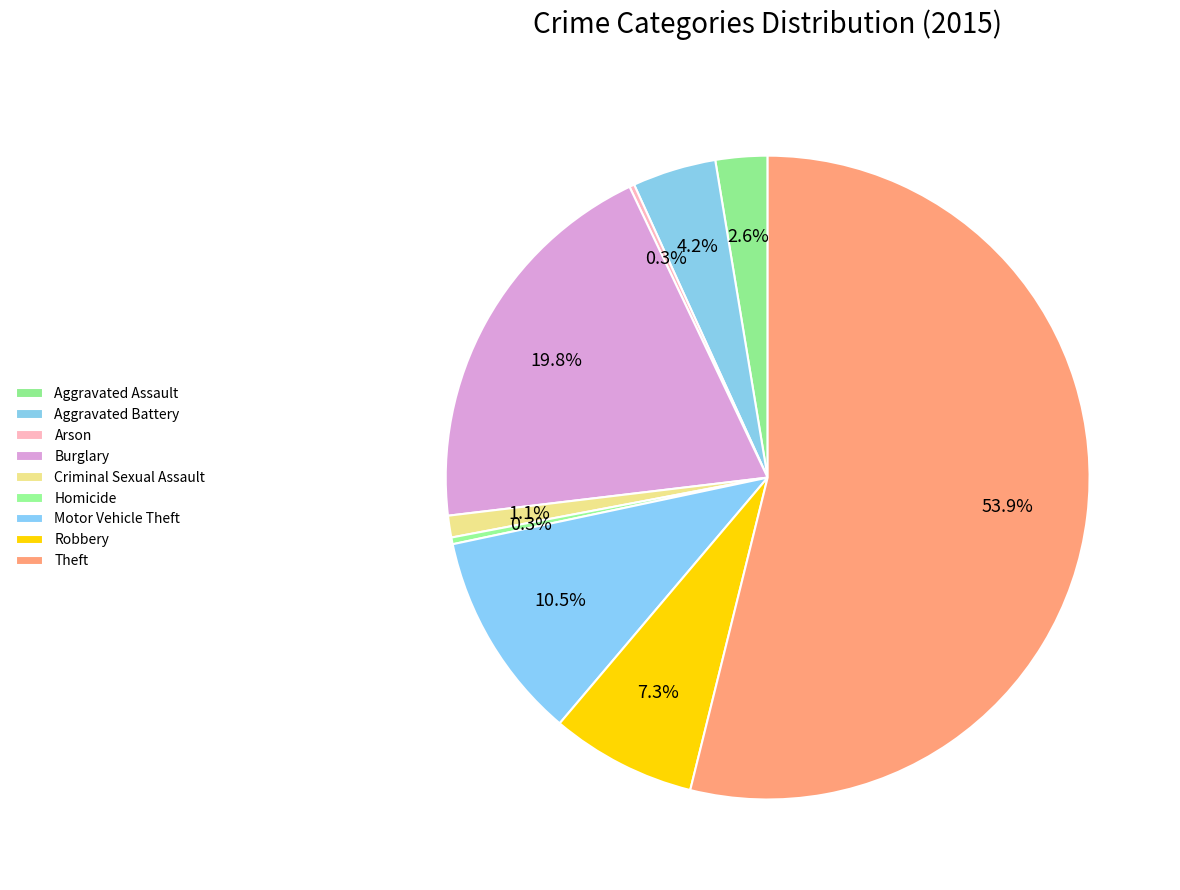

Is Theft the majority of the pie?

Yes